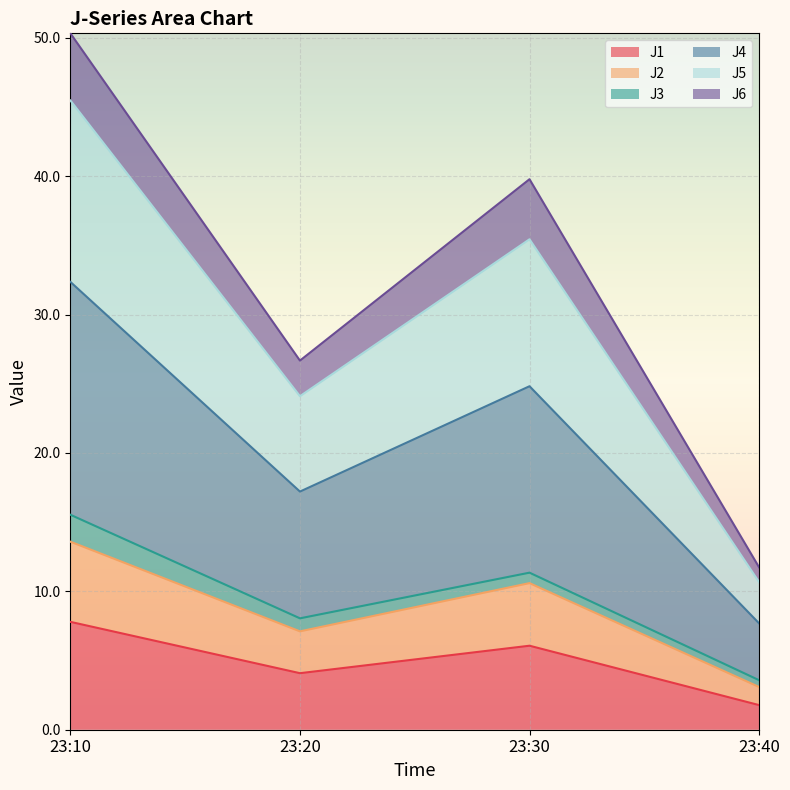

At which category is the sum across all series the highest?

23:10